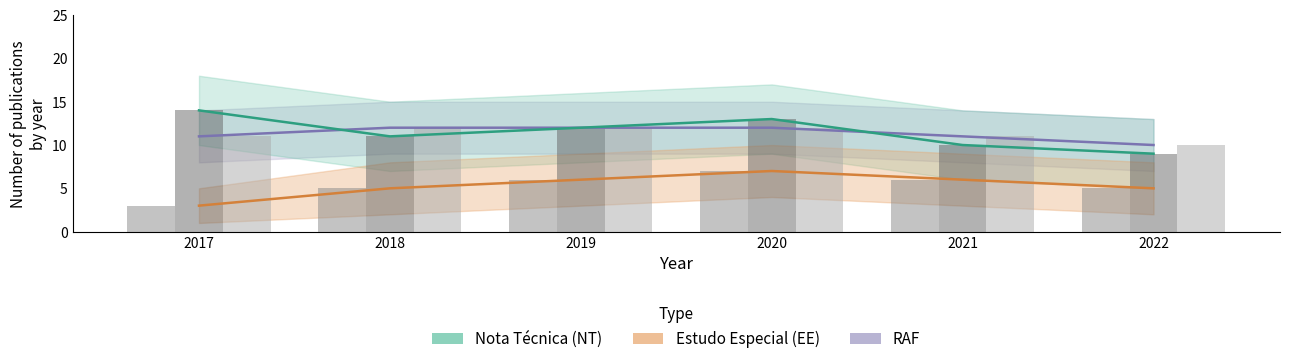

How many values in the RAF series are below 12?

3